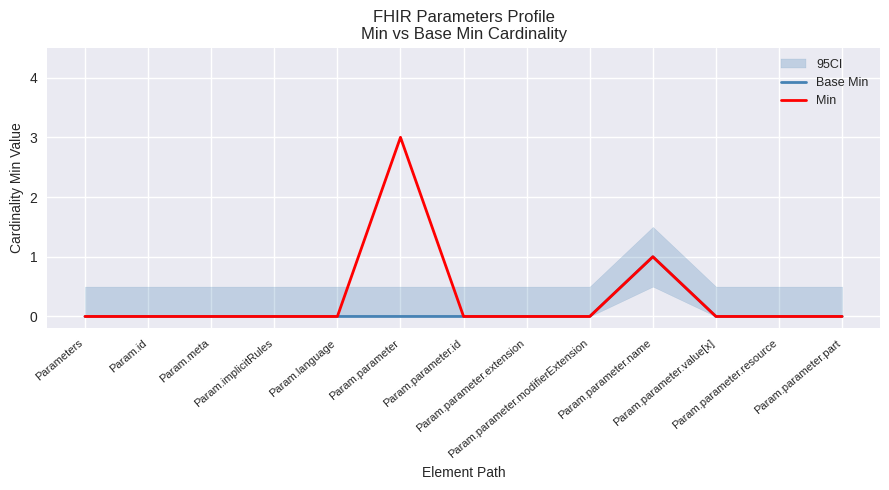

The Base Min series shows 1 at Param.parameter.id. True or false?

False